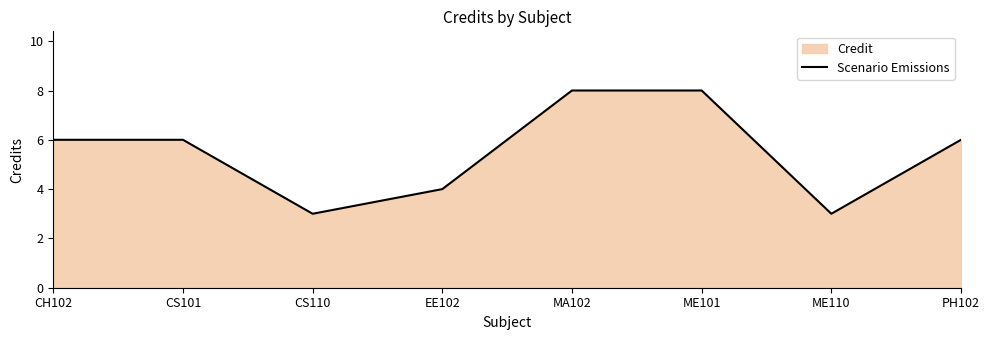

The chart shows a value of 10 at CH102. True or false?

False